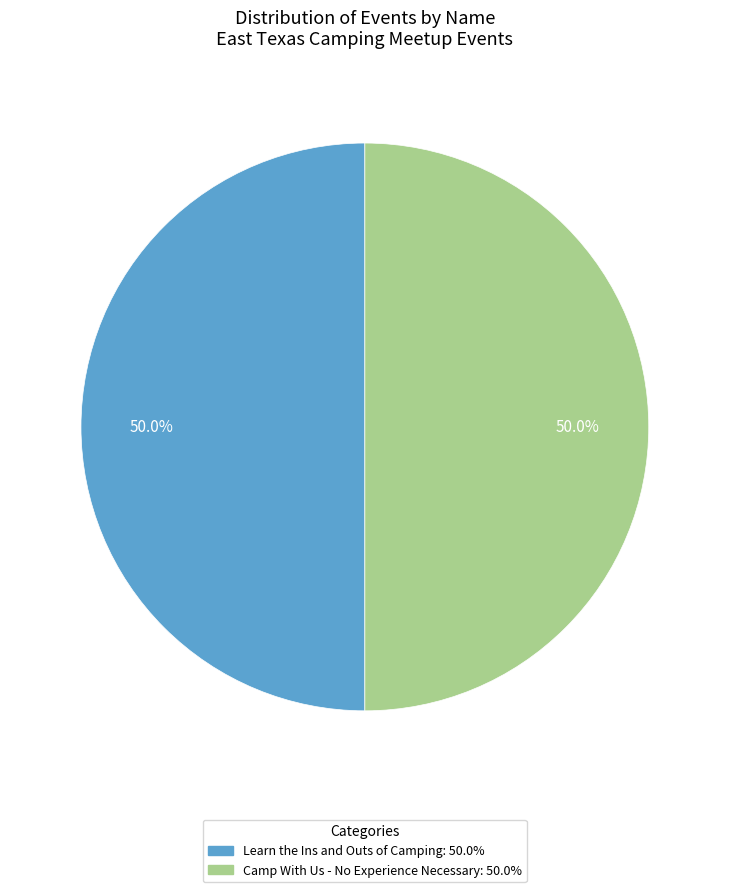

Combined, what portion of the pie is Camp With Us - No Experience Necessary and Learn the Ins and Outs of Camping?

100.0%